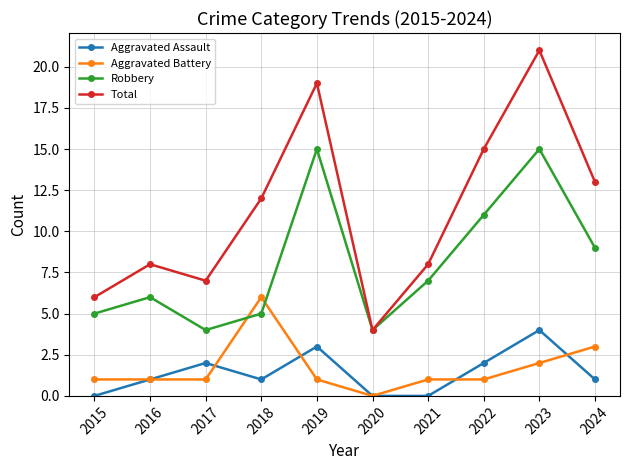

What is the total value across all series at 2021?

16